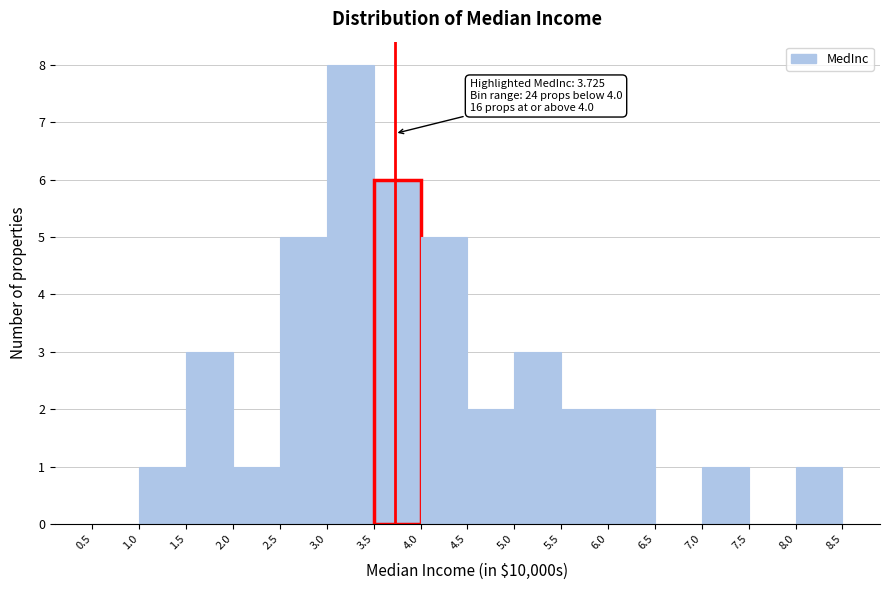

Over which range of the x-axis is the bar tallest?

3.0 to 3.5